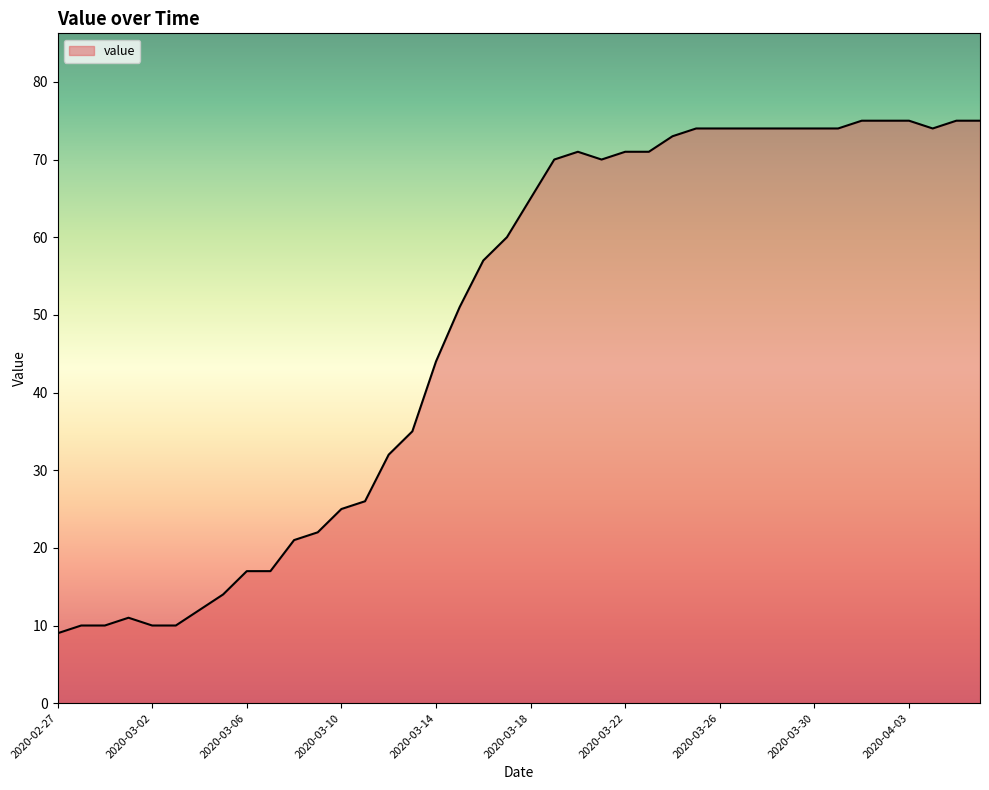

What is the difference between the maximum and minimum values?

66